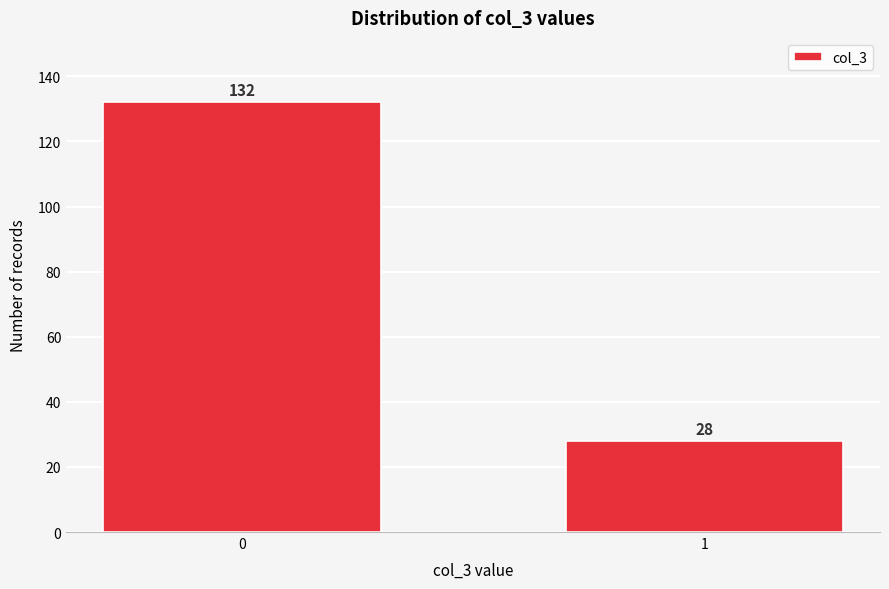

Reading left to right, list all the values displayed in this chart.

132	28